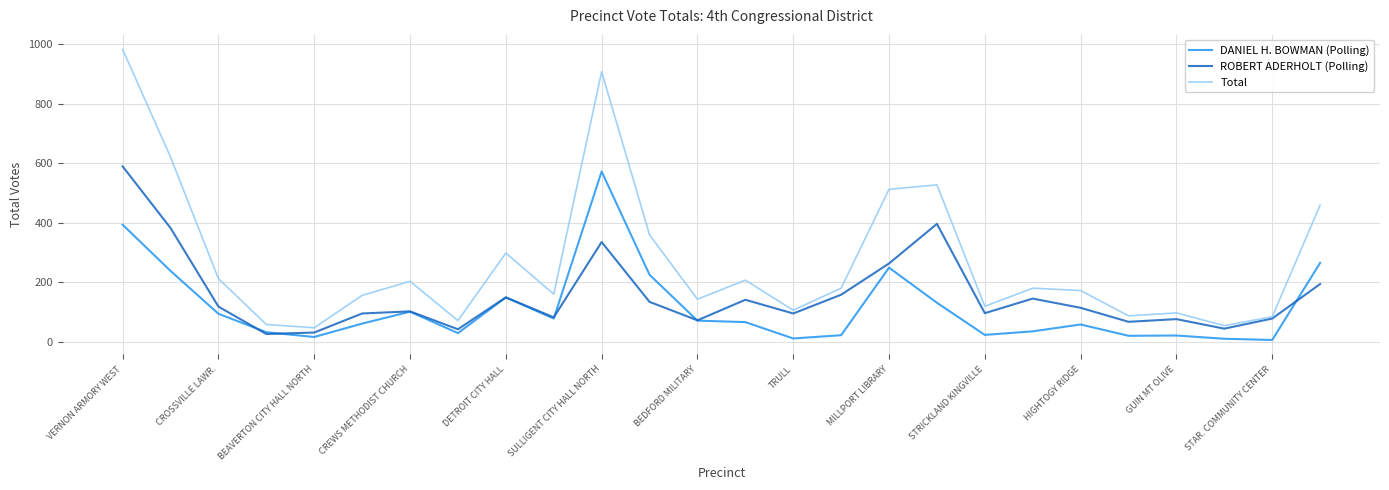

At how many categories does at least one series exceed 125?

17